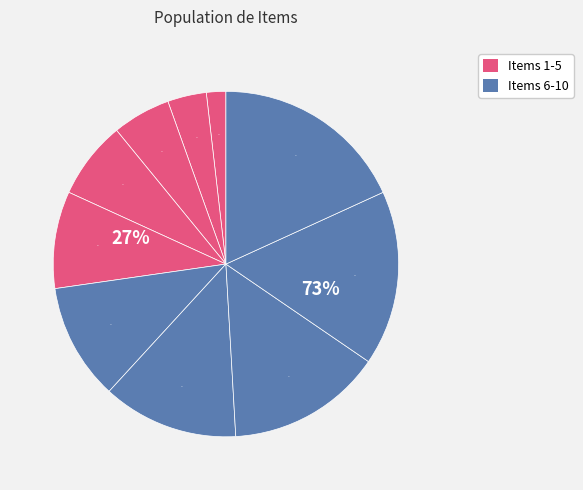

To the nearest percent, what portion does Item 5 represent?

9%